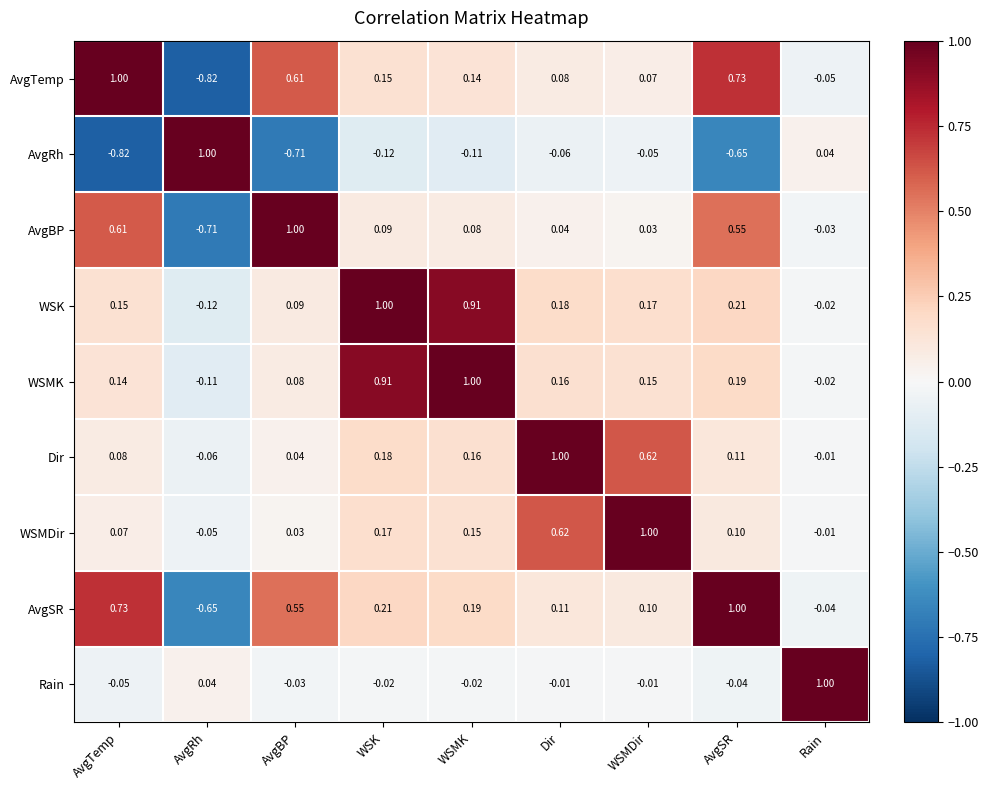

Rank the categories by WSMK value from highest to lowest.

WSMK, WSK, AvgSR, Dir, WSMDir, AvgTemp, AvgBP, Rain, AvgRh